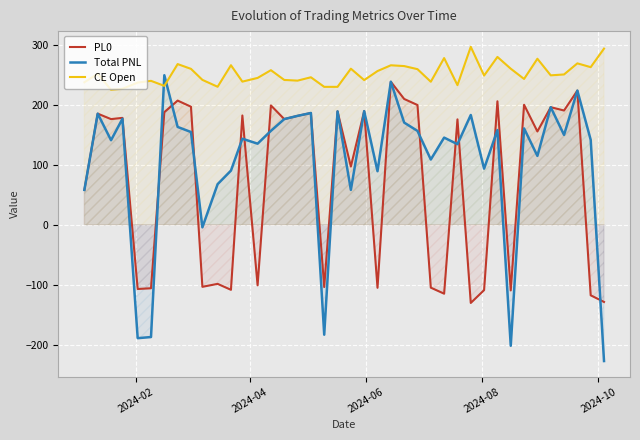

Which series has the largest total across all categories?

CE Open